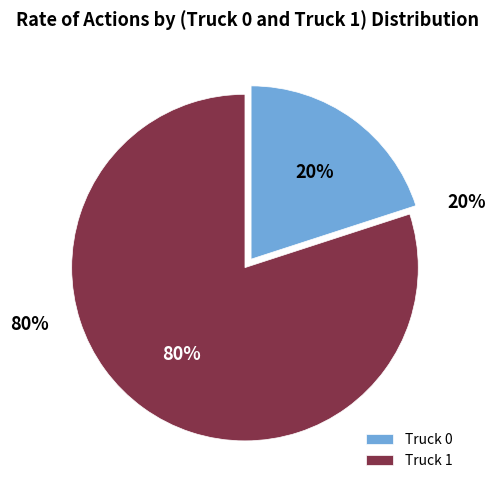

To the nearest percent, what portion does Truck 0 represent?

20%